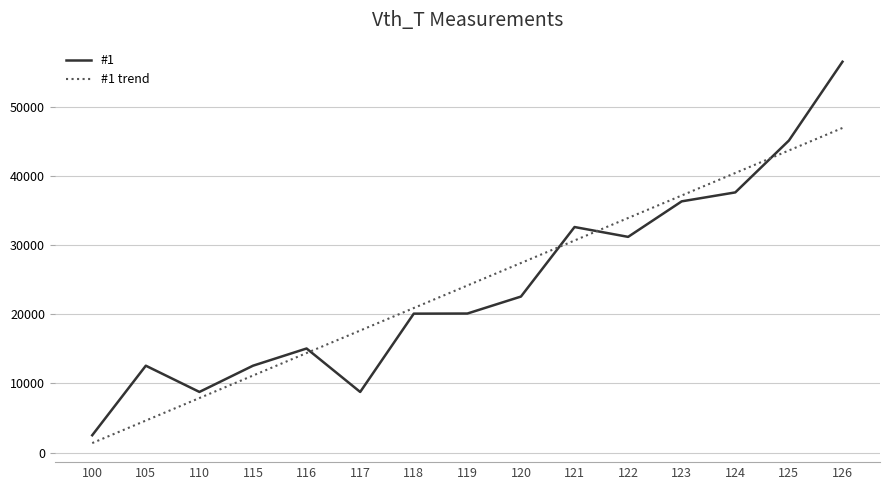

What is the average value of the #1 series?

24162.1